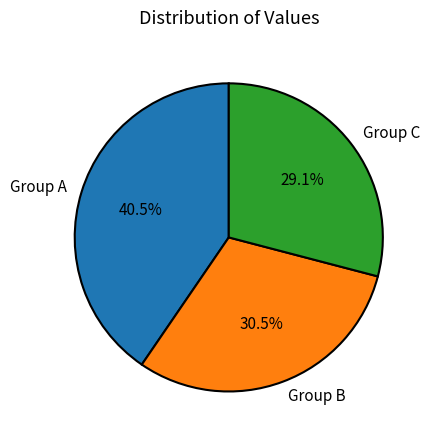

Combined, do Group C and Group B account for over 50%?

Yes